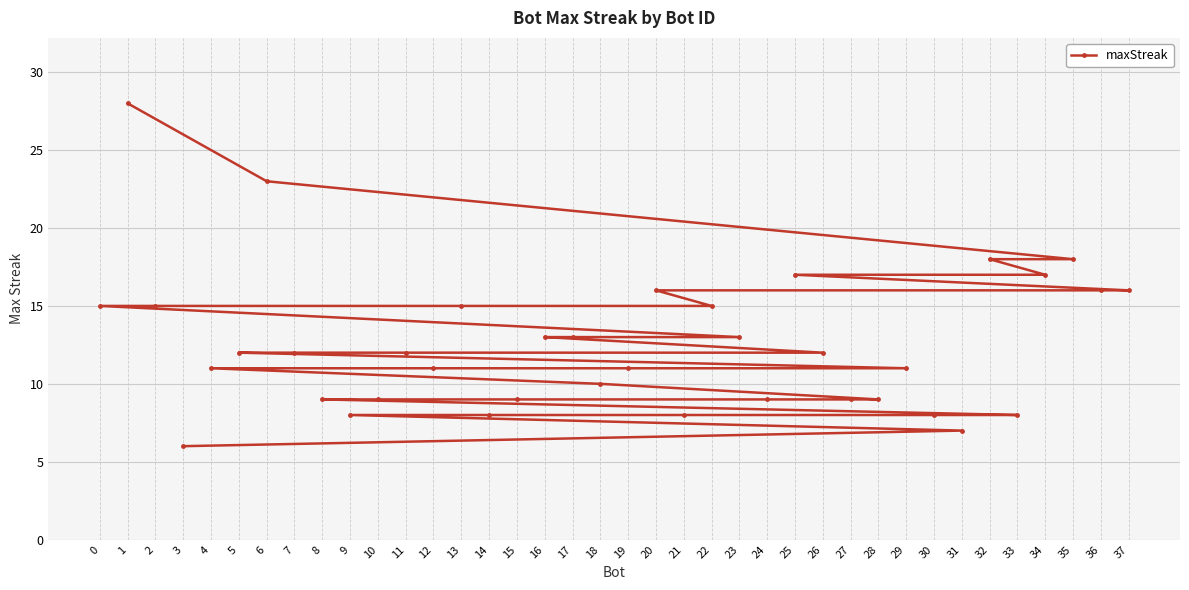

Which label corresponds to the smallest value in the chart?

3